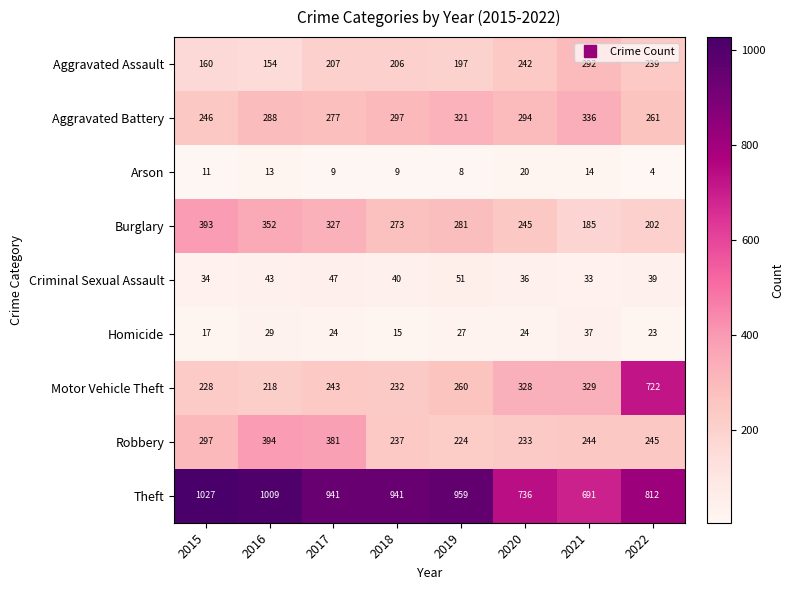

What is the difference between the second highest and second lowest values in the Arson series?

6